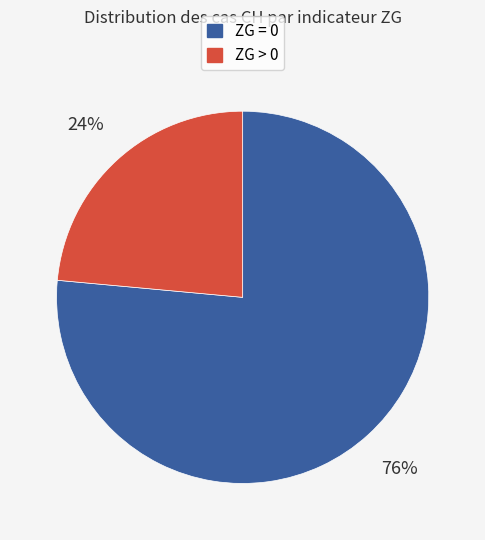

To the nearest percent, what is the average slice percentage?

50%